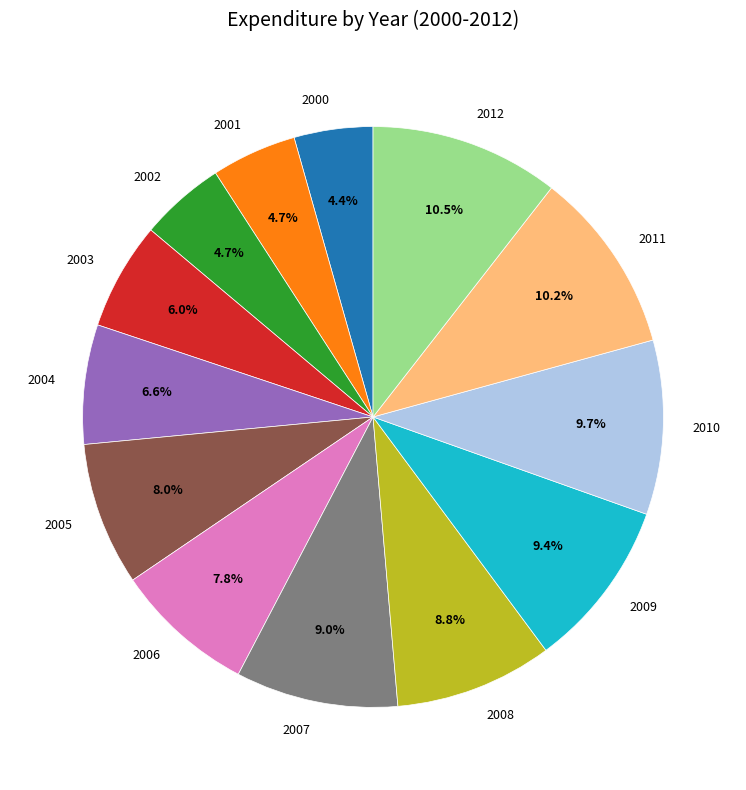

Is there a majority slice in this chart?

No